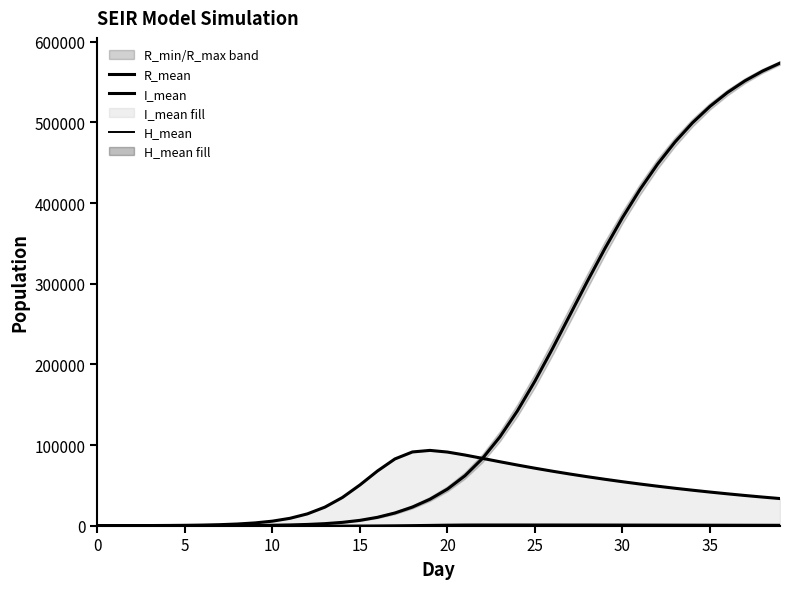

True or false: H_mean and I_mean intersect in this chart.

False